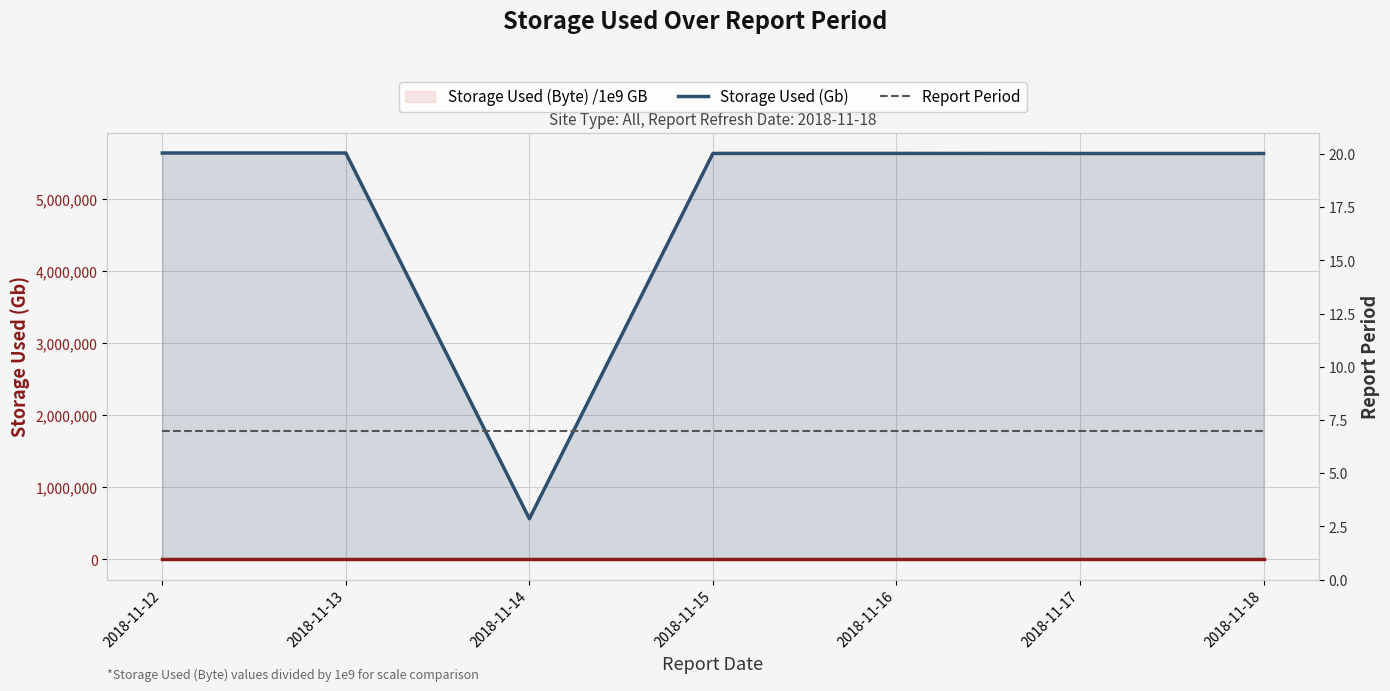

True or false: Report Period and Storage Used (Byte) /1e9 GB intersect in this chart.

False